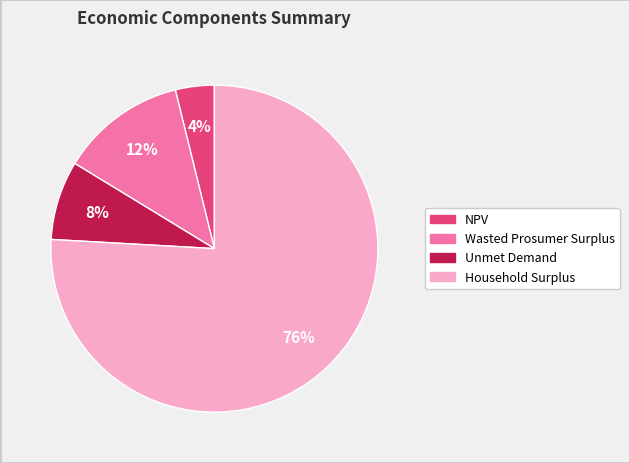

To the nearest percent, what portion does NPV represent?

4%